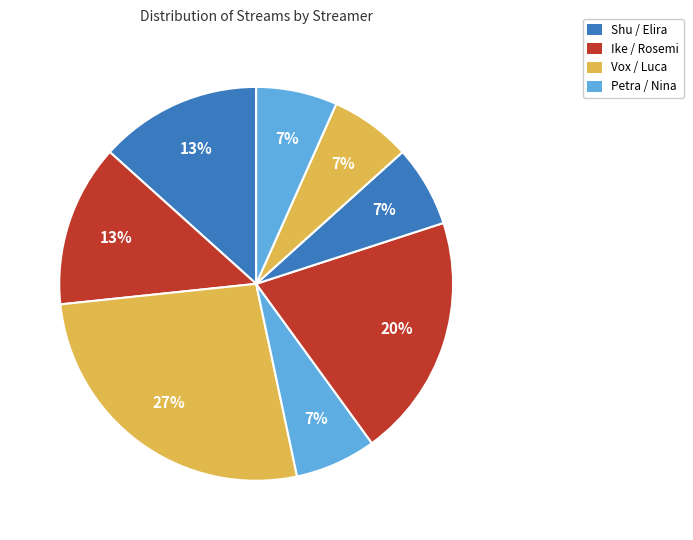

How many slices are in this pie chart?

8